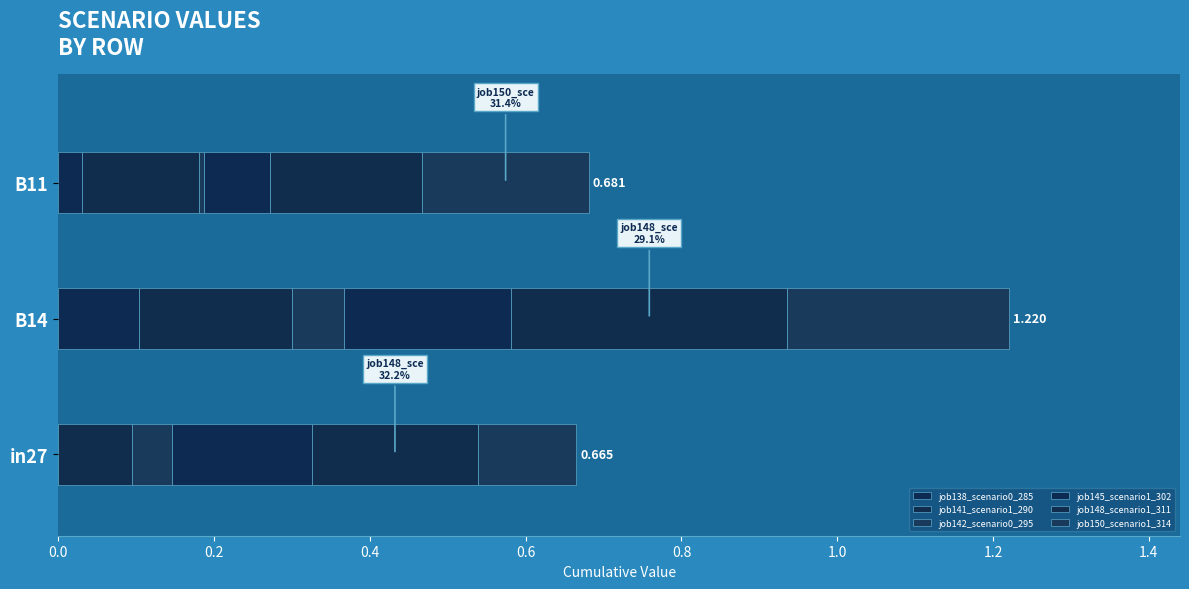

What is the value of the job145_scenario1_302 bar at the 3rd from the left?

0.1